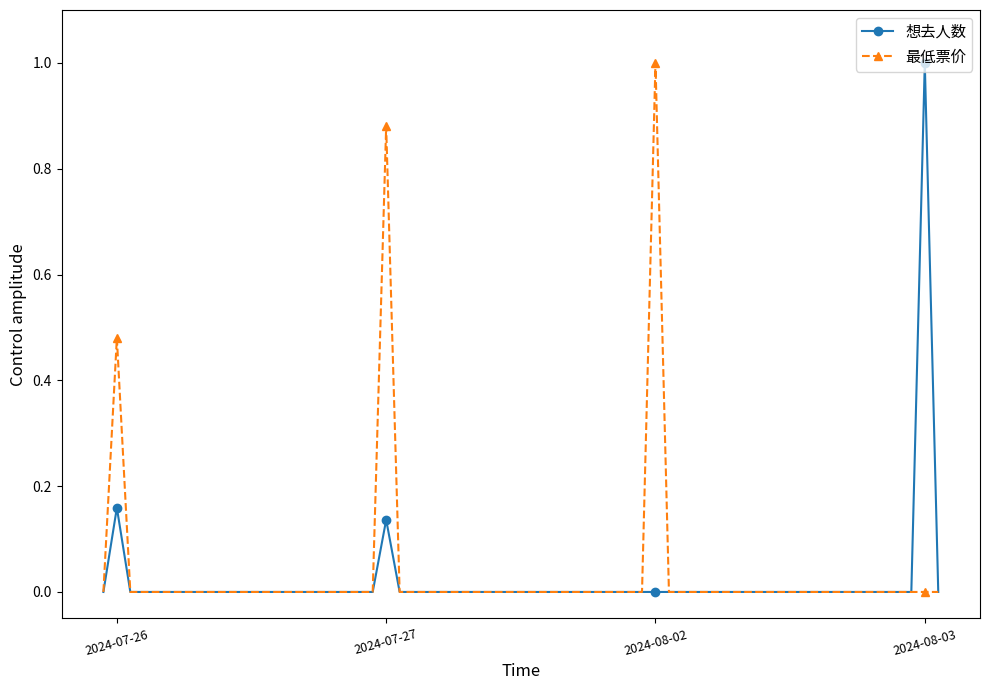

What is the greatest value displayed?

1.0